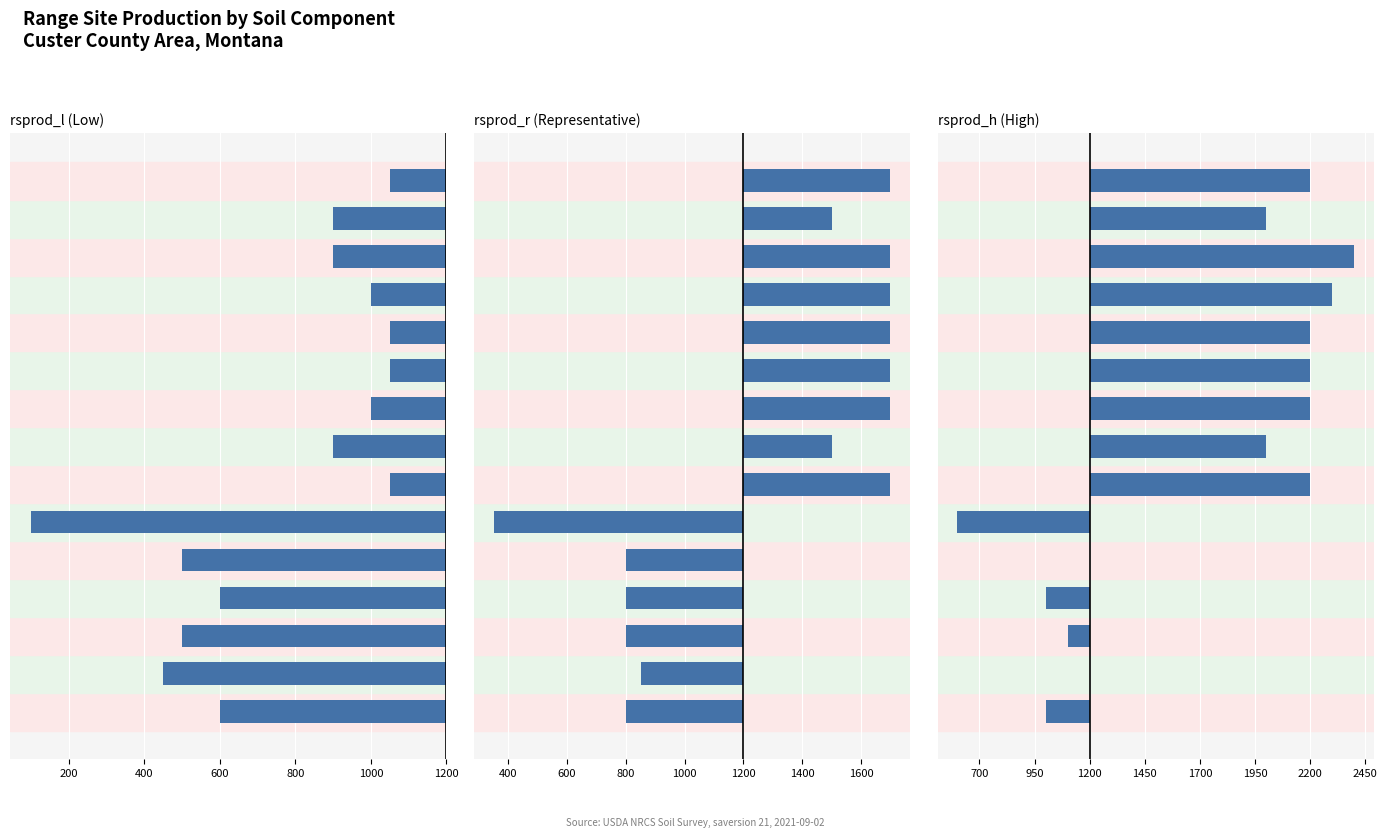

Is it true that rsprod_h (High) equals 1045 at 13?

False